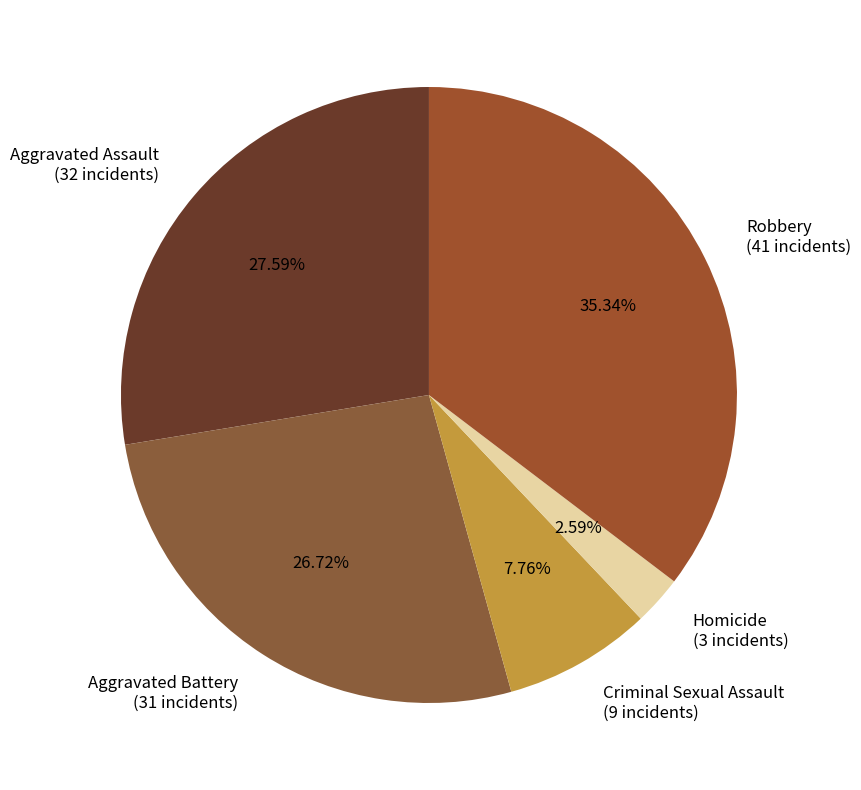

Between Robbery and Homicide, which is larger?

Robbery